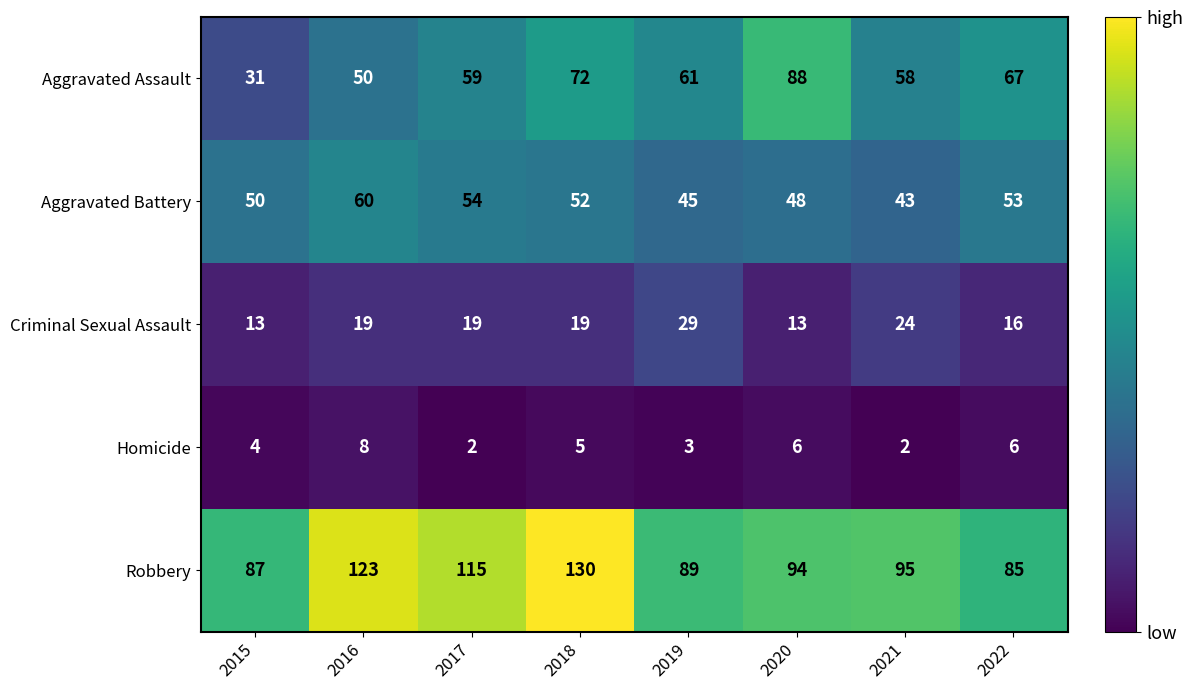

What is the difference between the maximum and minimum values in the Criminal Sexual Assault series?

16